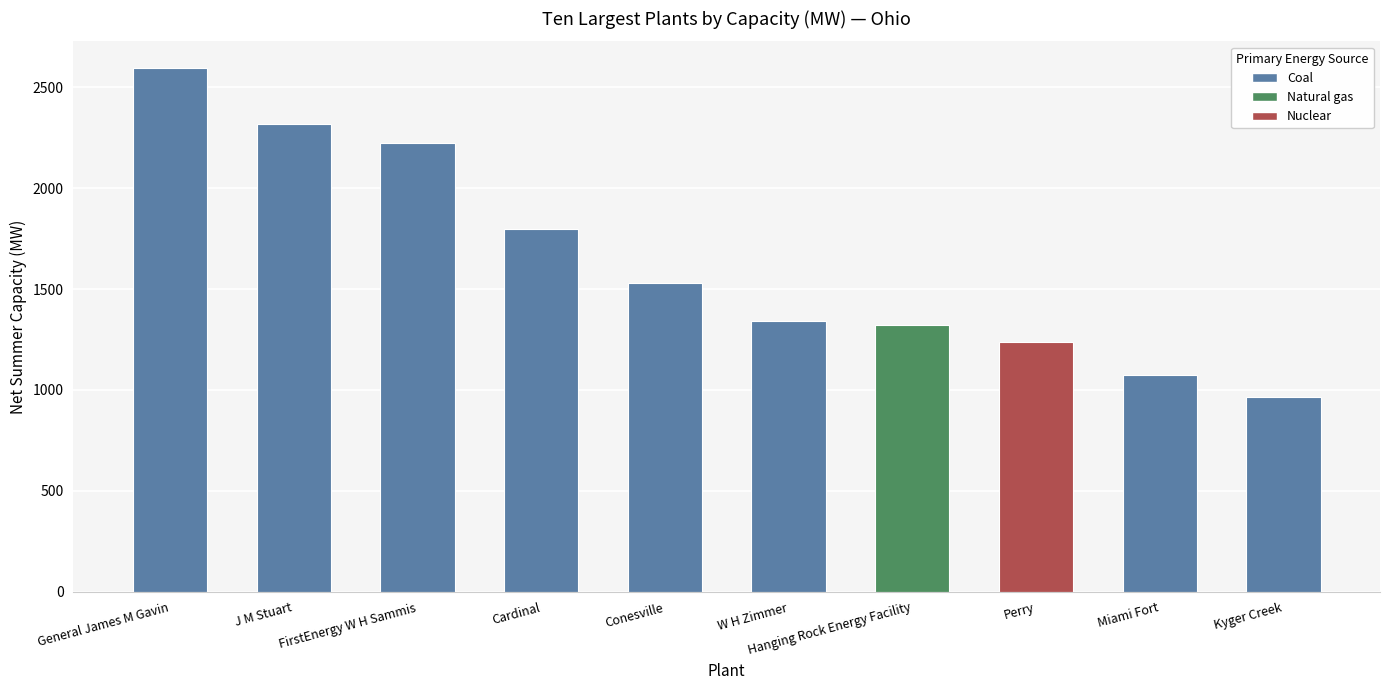

What is the sum of all values?

16412.6